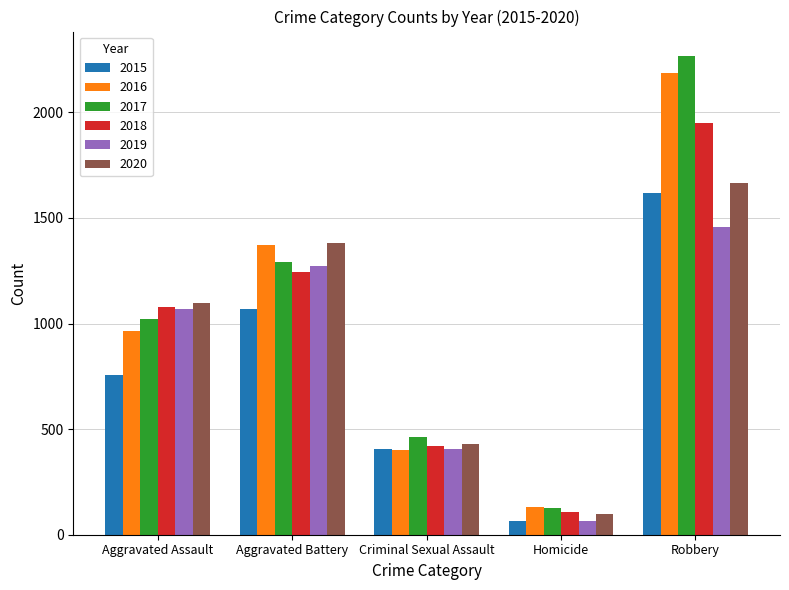

The 2020 series shows 1098 at Aggravated Assault. True or false?

True